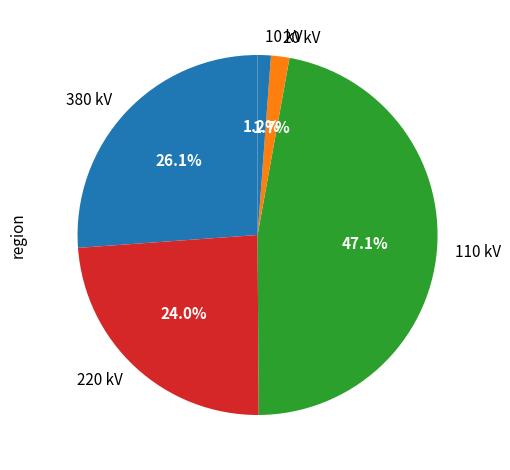

How many slices are in this pie chart?

5